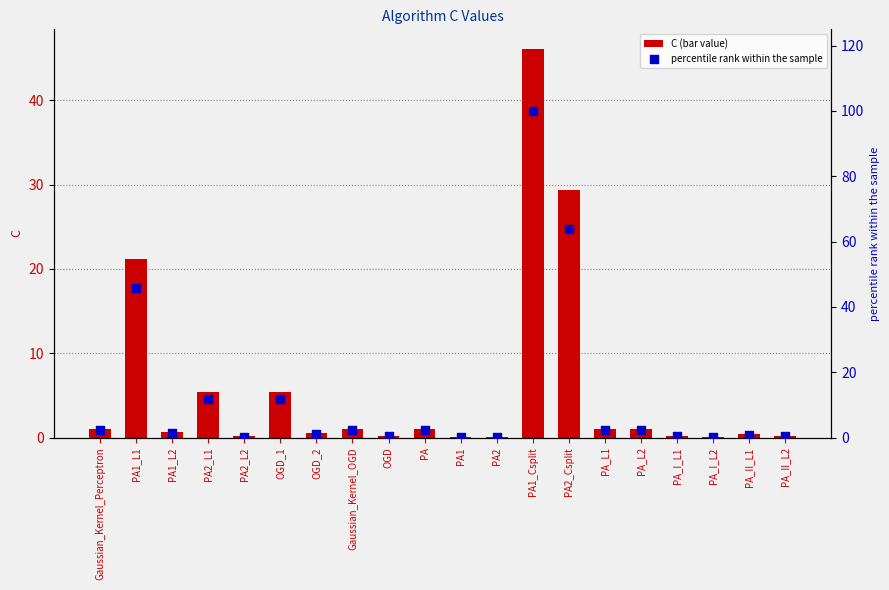

Which series reaches the minimum Y coordinate?

C